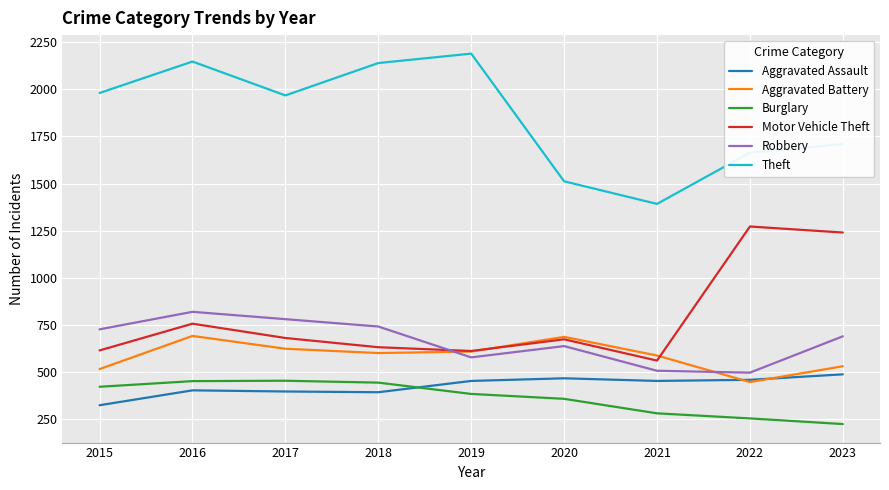

What is the difference between the second highest and minimum values in the Aggravated Assault series?

143